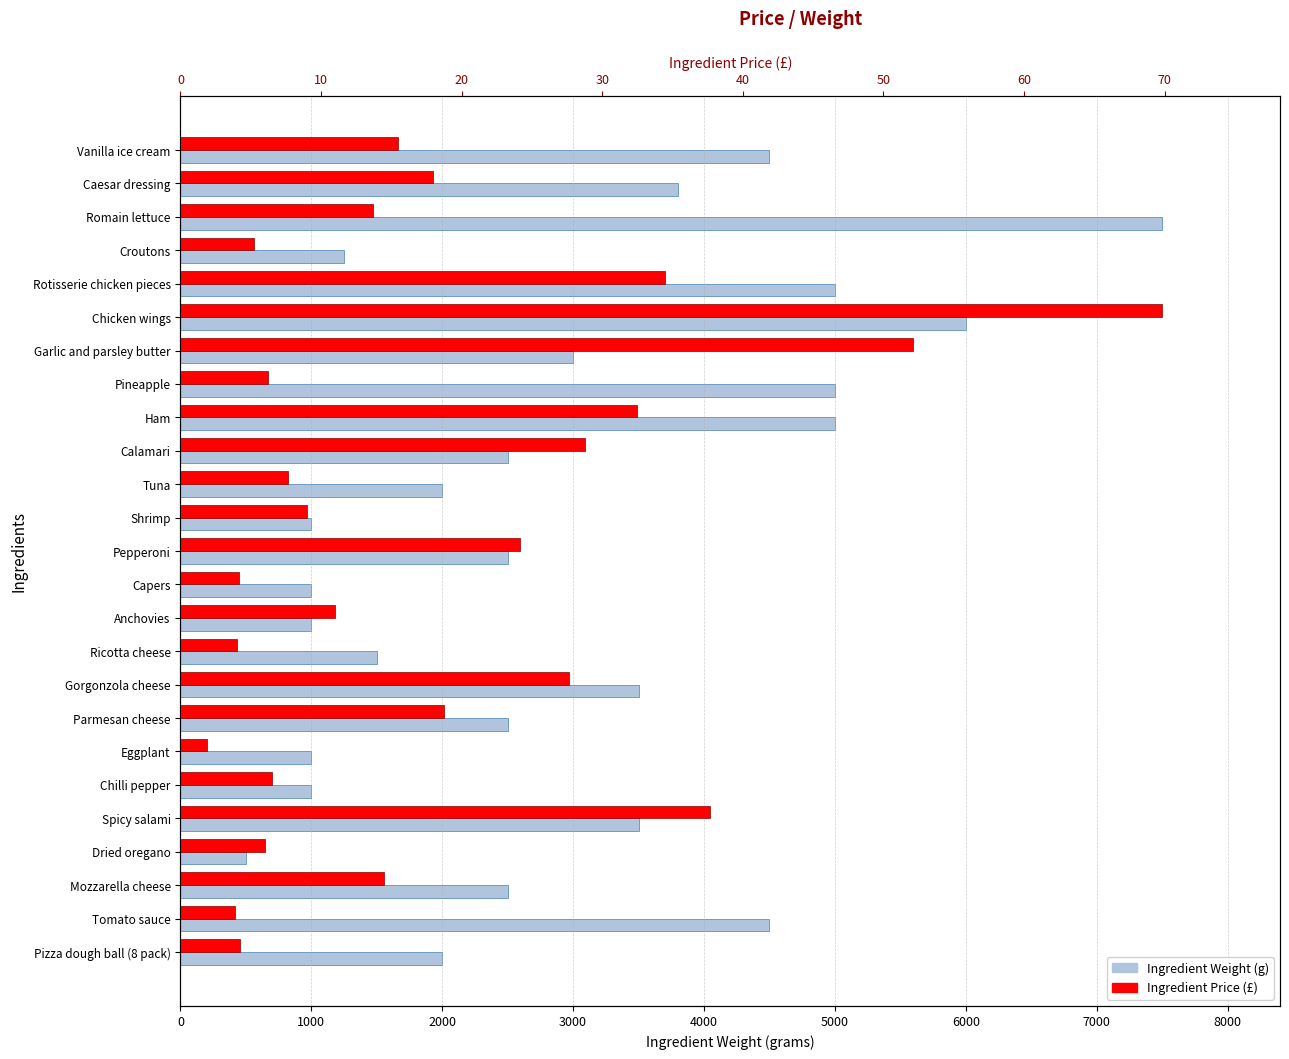

How many data points in Ingredient Weight (g) are above 2500?

11